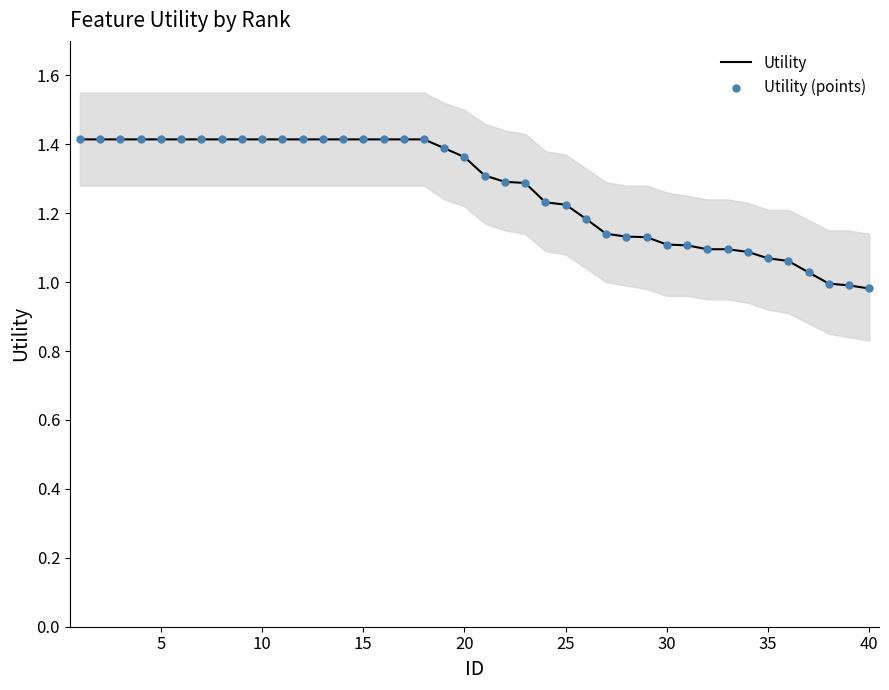

Which series has the largest Y range (max minus min)?

Utility